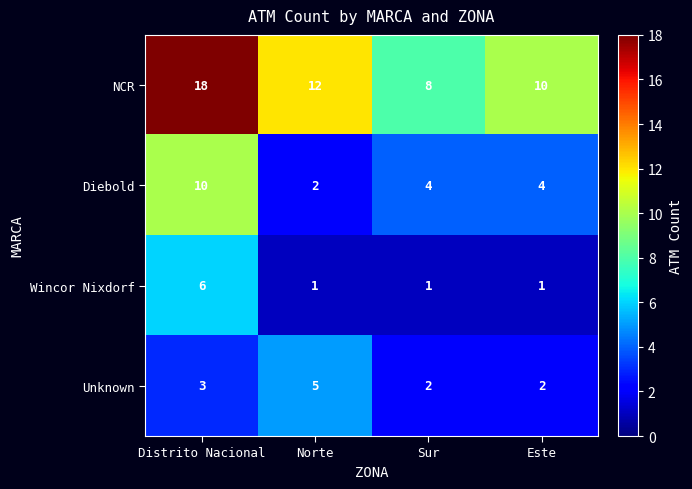

The Diebold series shows 4 at Este. True or false?

True